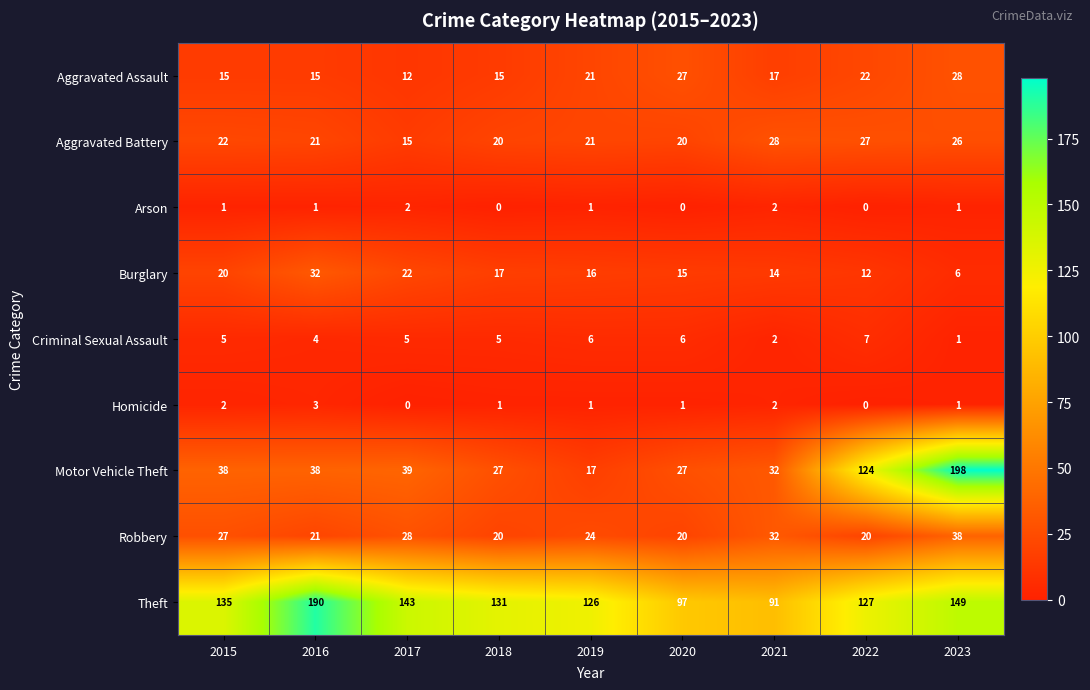

Read the Burglary value at 2018, to the nearest 10.

20